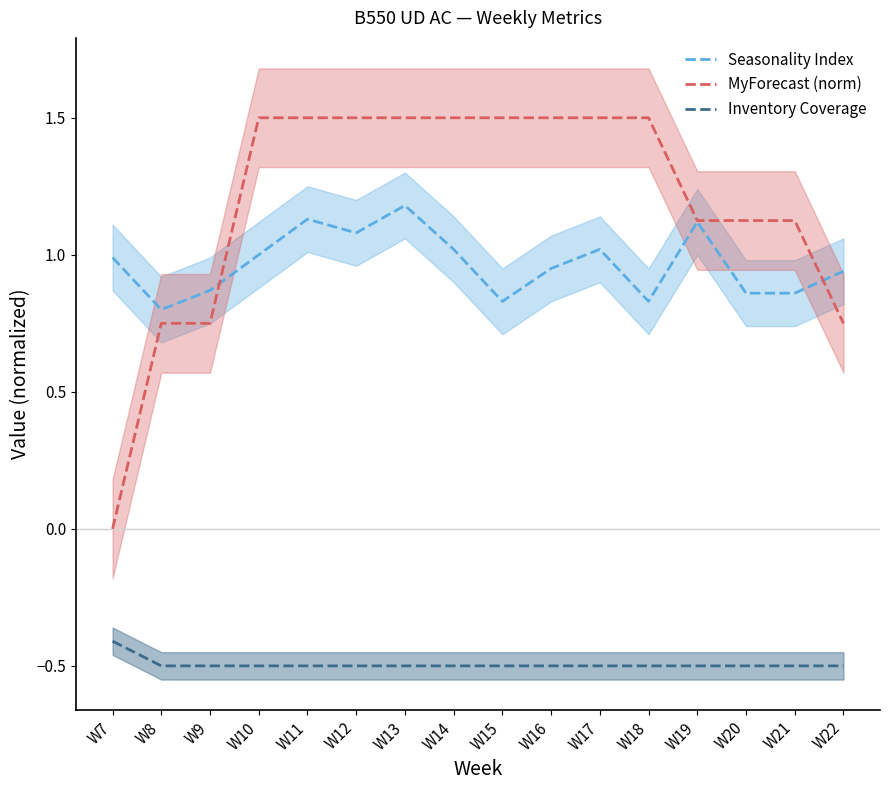

Rank the series at W18 from highest to lowest value.

MyForecast (norm), Seasonality Index, Inventory Coverage